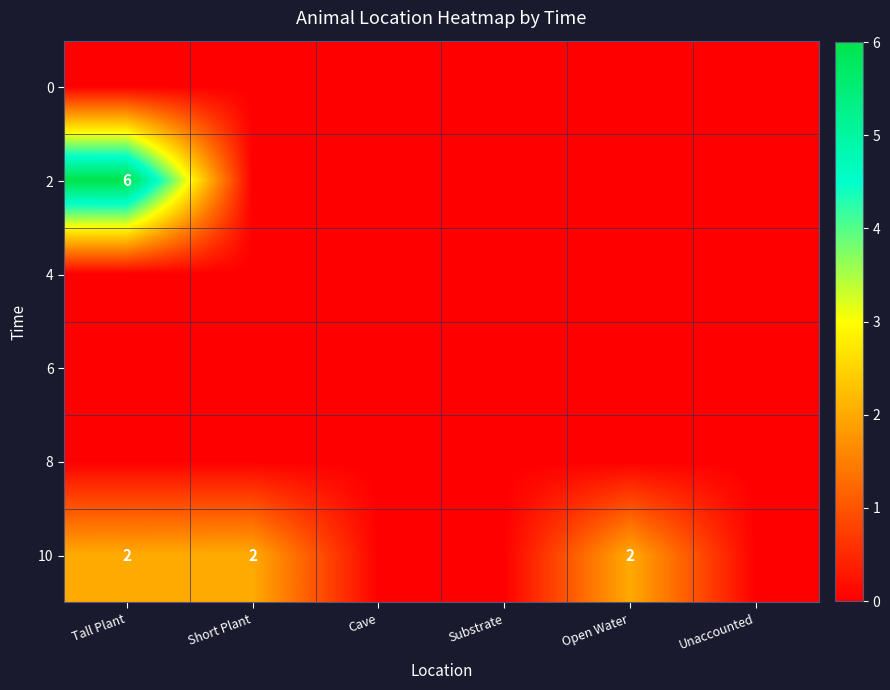

The value of 10 at Tall Plant is 2. True or false?

True